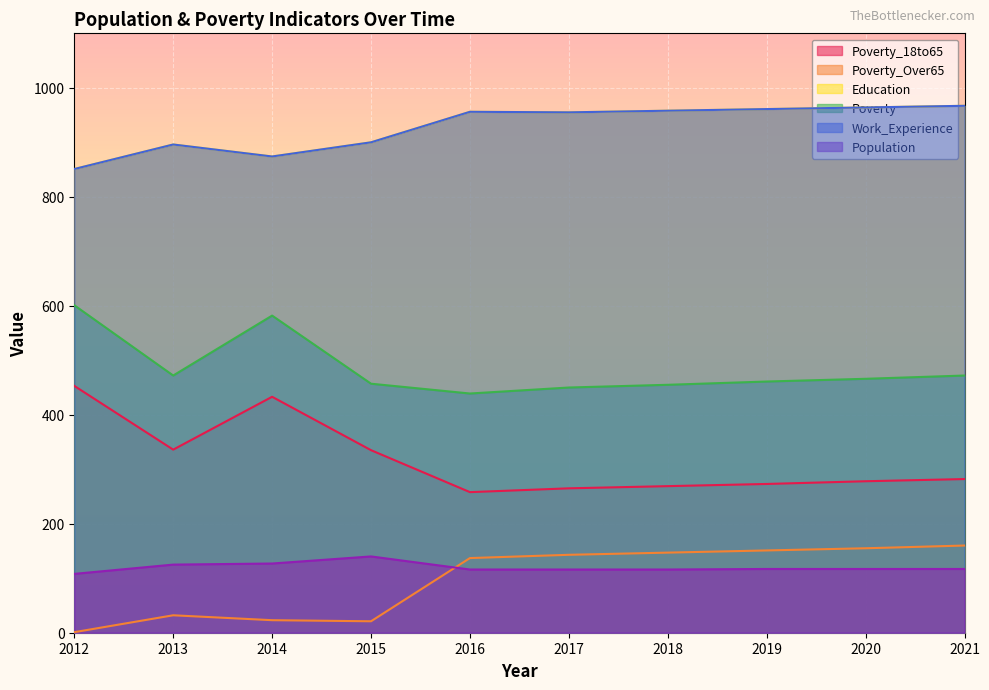

Is it true that Population equals 181 at 2013?

False